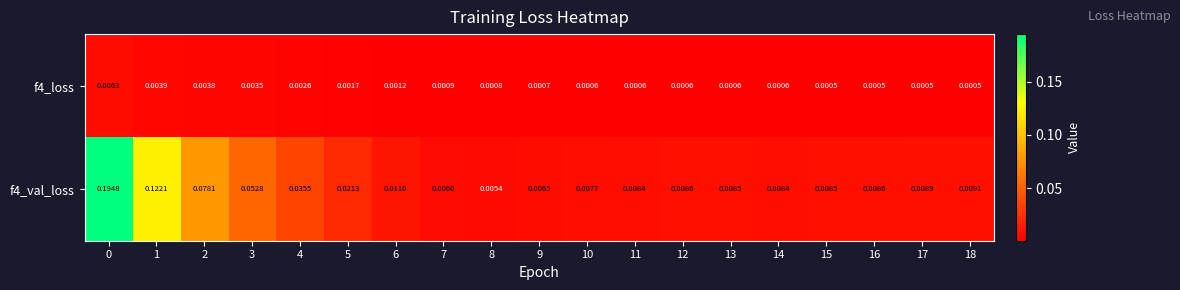

At 2, list the series in order from largest to smallest.

f4_val_loss, f4_loss